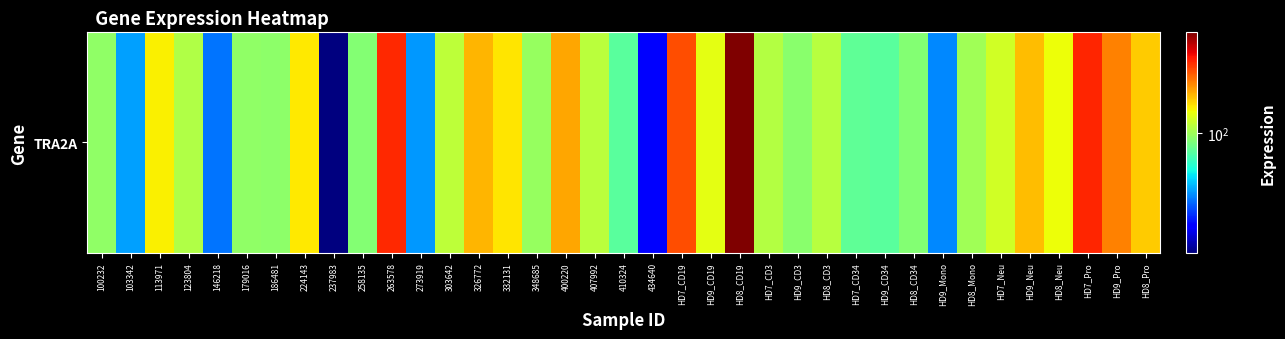

What is the difference between the values at HD9_CD3 and HD9_CD34?

8.0